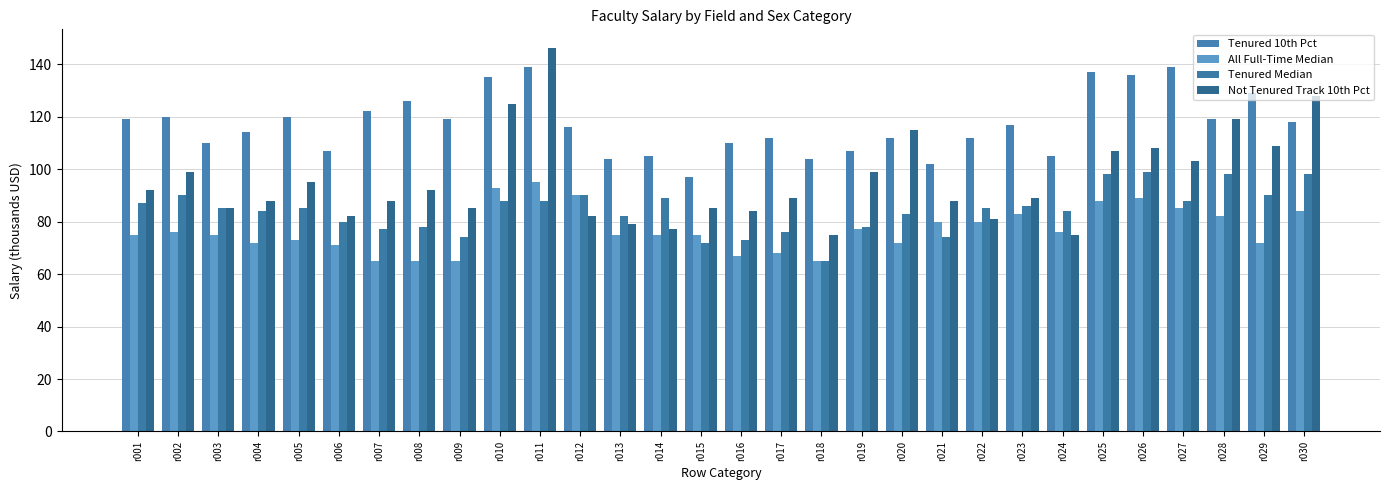

What is the value of the Tenured Median bar at the 10th from the left?

88